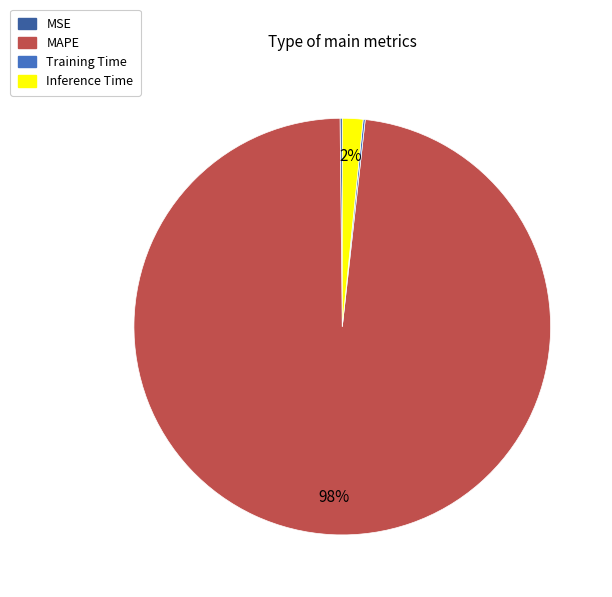

Combined, do MAPE and Inference Time account for over 50%?

Yes